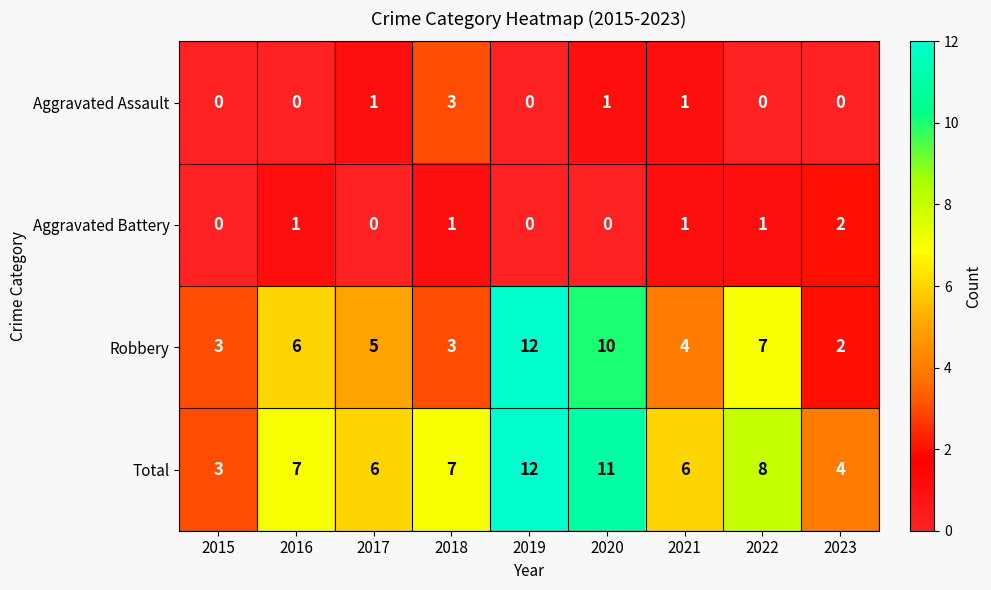

How many data points does each series have?

9